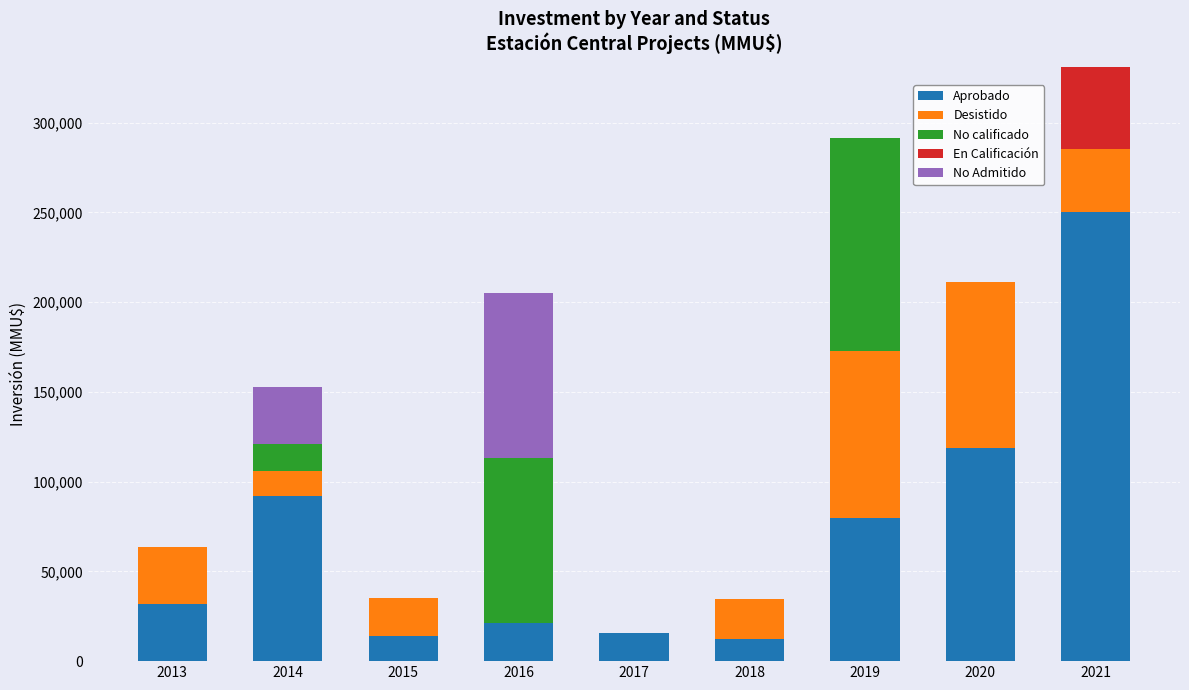

At which category is the sum across all series the highest?

2021